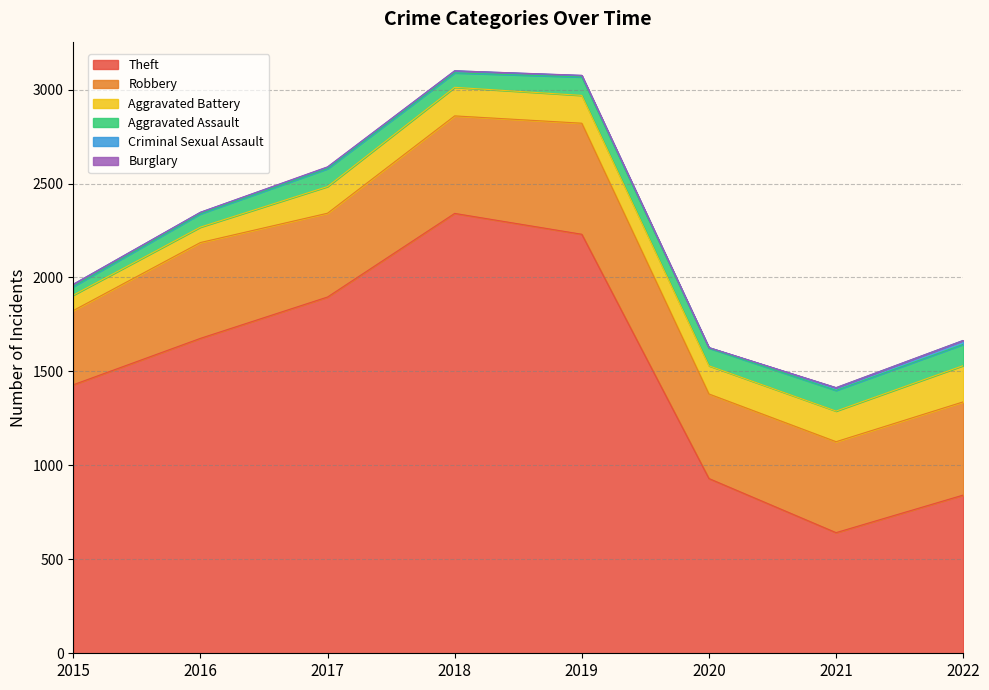

Rank the series at 2021 from lowest to highest value.

Burglary, Criminal Sexual Assault, Aggravated Assault, Aggravated Battery, Robbery, Theft